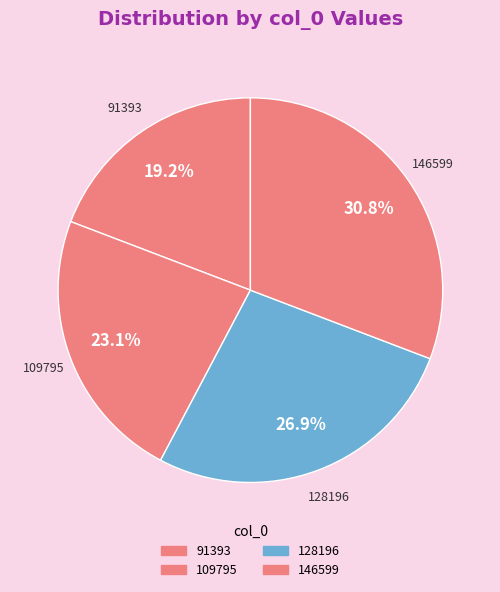

How many segments does this pie chart have?

4